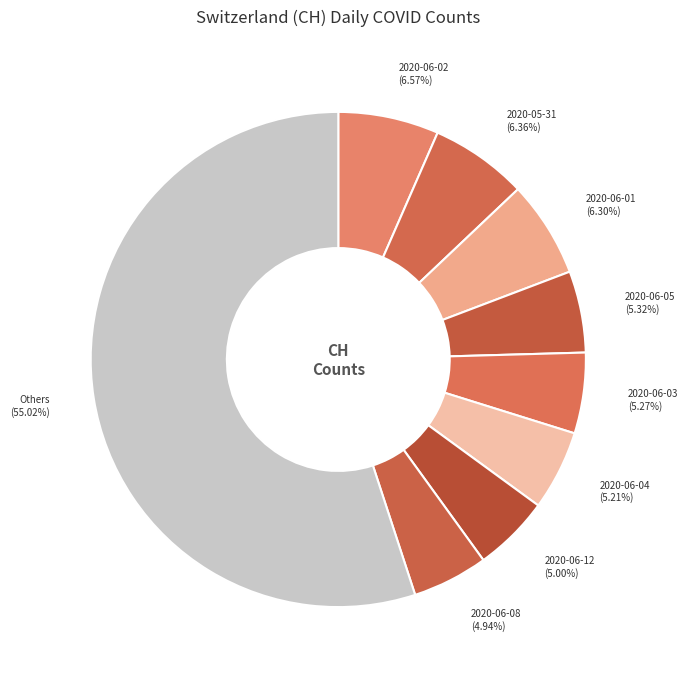

How many segments does this pie chart have?

9